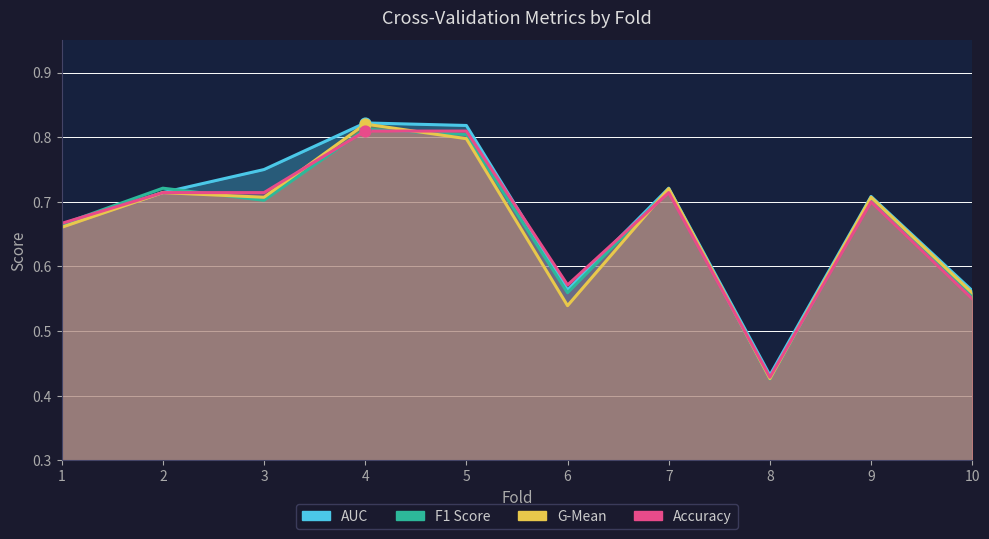

What are all the series names shown in the legend?

accuracy, auc, f1_score, g_mean